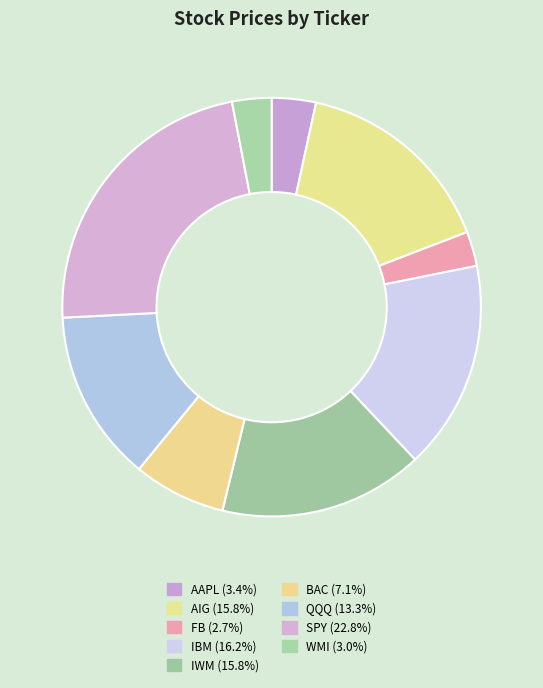

To the nearest percent, what percentage of the pie is AAPL?

3%